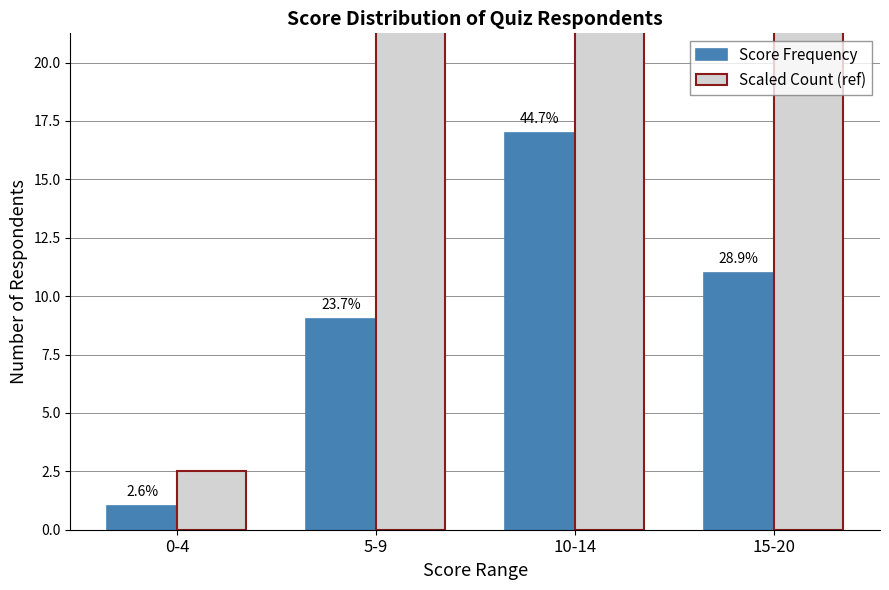

What is the approximate value of Score Frequency at 0-4?

1.0